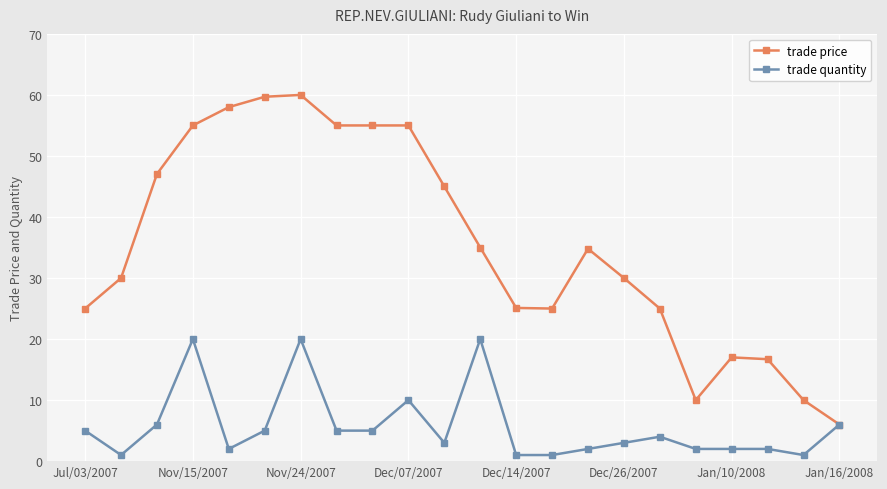

What is the value of the trade quantity point at the 9th from the left?

5.0